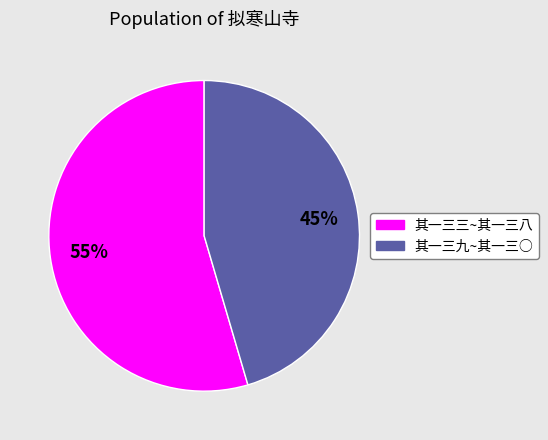

To the nearest percent, what is the average slice percentage?

50%